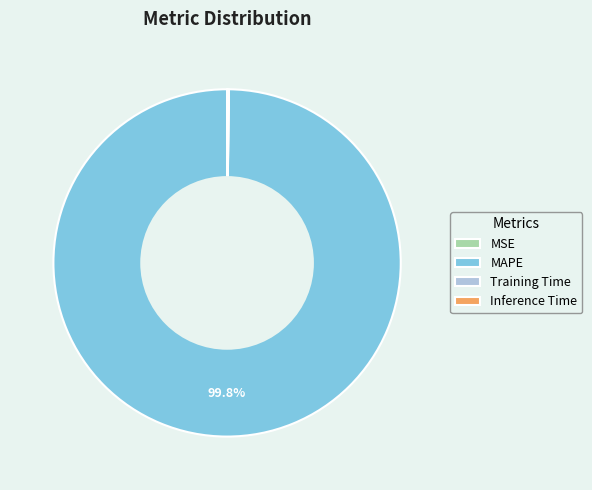

Which slice is the largest?

MAPE